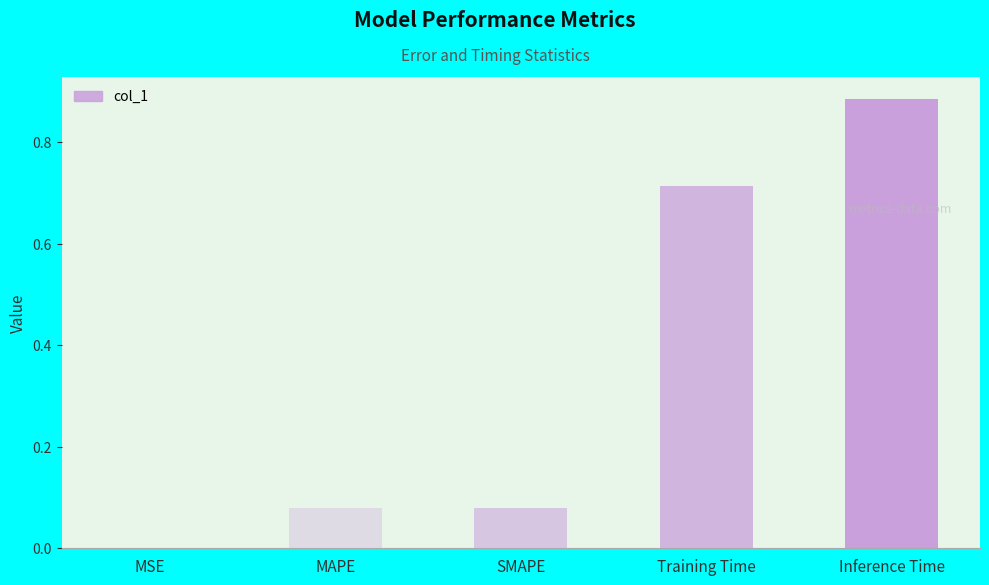

What is the sum of the values at Inference Time and Training Time?

1.6